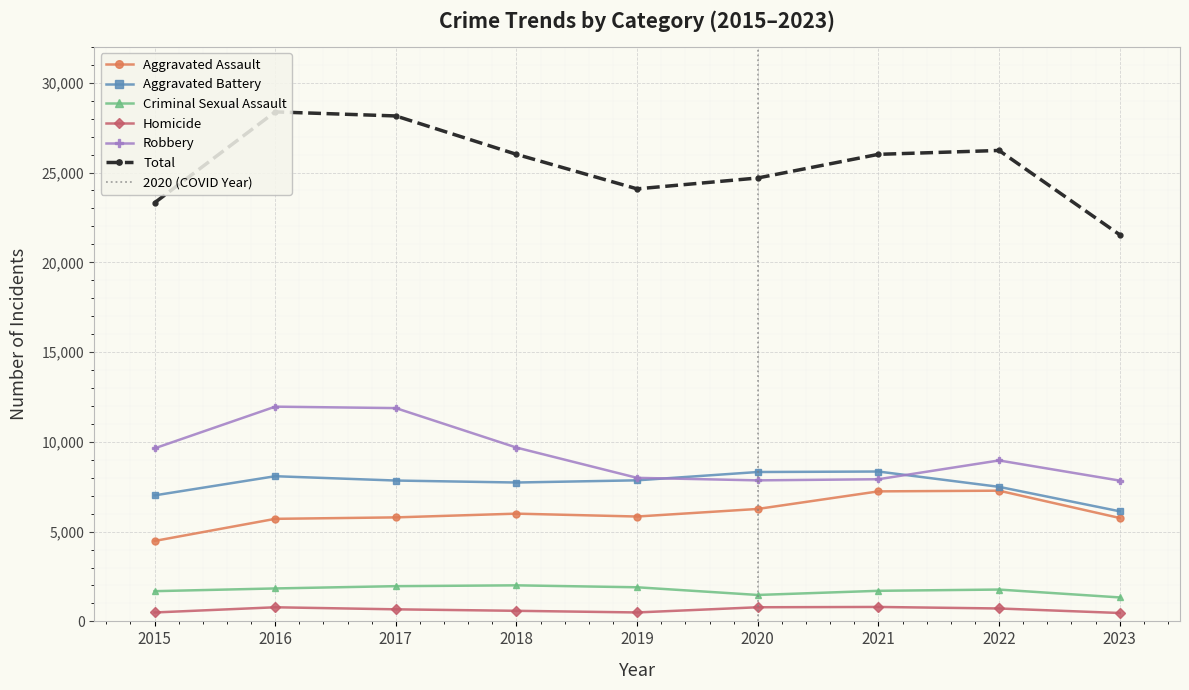

What are all the series names shown in the legend?

Aggravated Assault, Aggravated Battery, Criminal Sexual Assault, Homicide, Robbery, Total